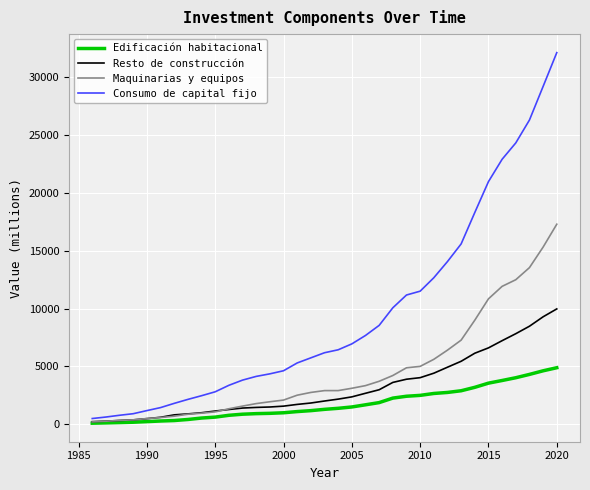

Rank the series by their maximum value, from highest to lowest.

Consumo de capital fijo, Maquinarias y equipos, Resto de construcción, Edificación habitacional